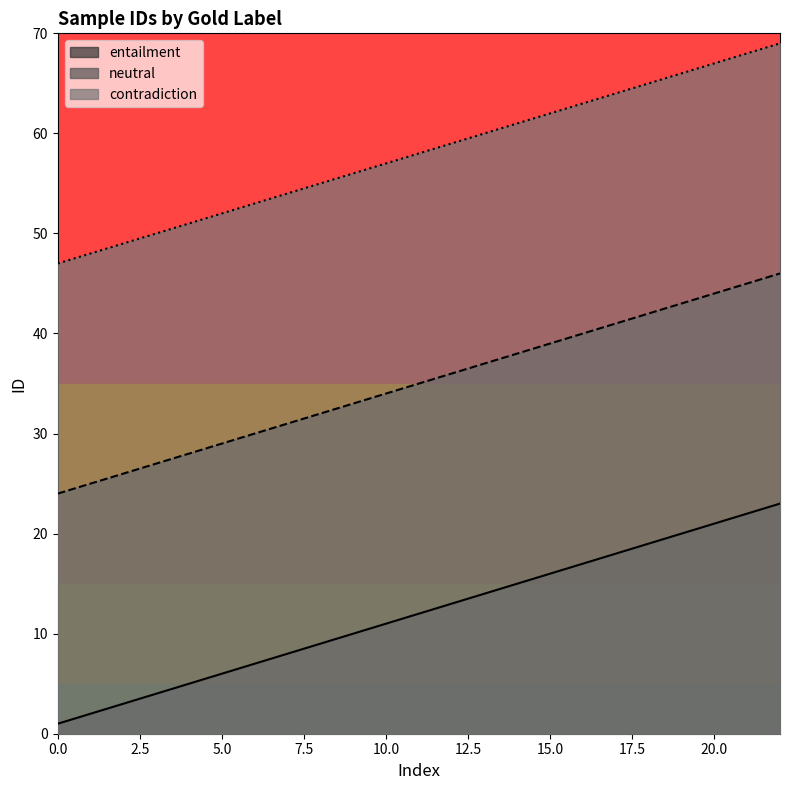

True or false: entailment and neutral cross at least once.

False